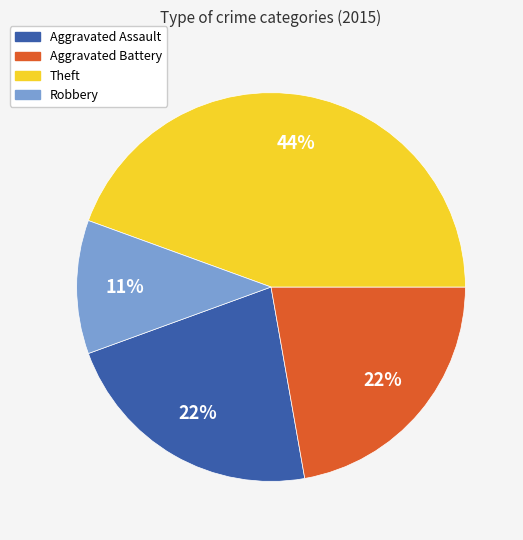

Does any single category account for the majority?

No